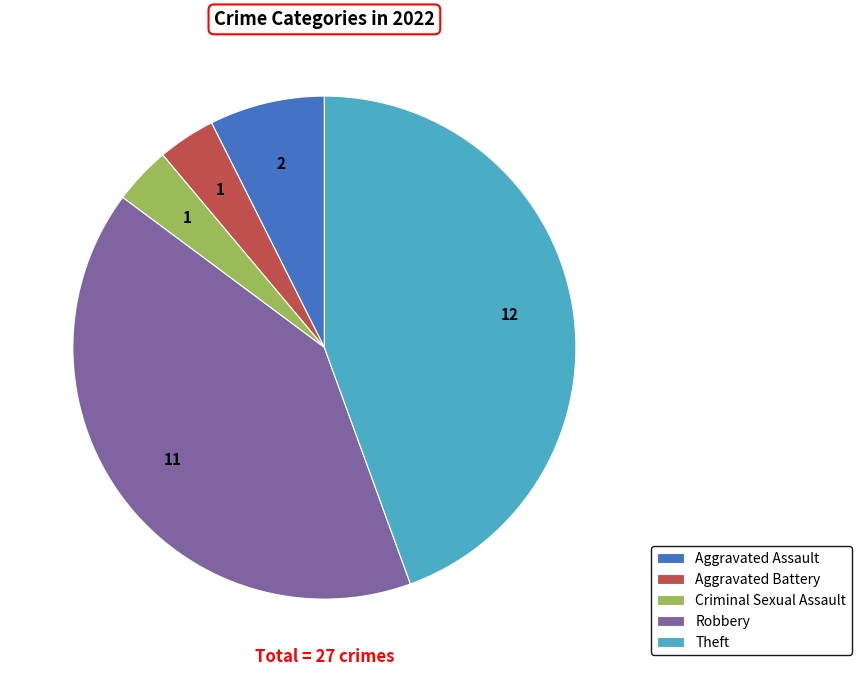

Is there any slice that represents more than half of the pie?

No